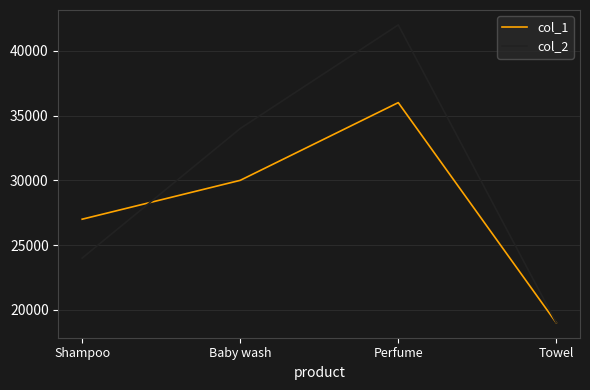

True or false: col_1 has more than 2 interior local peaks.

False